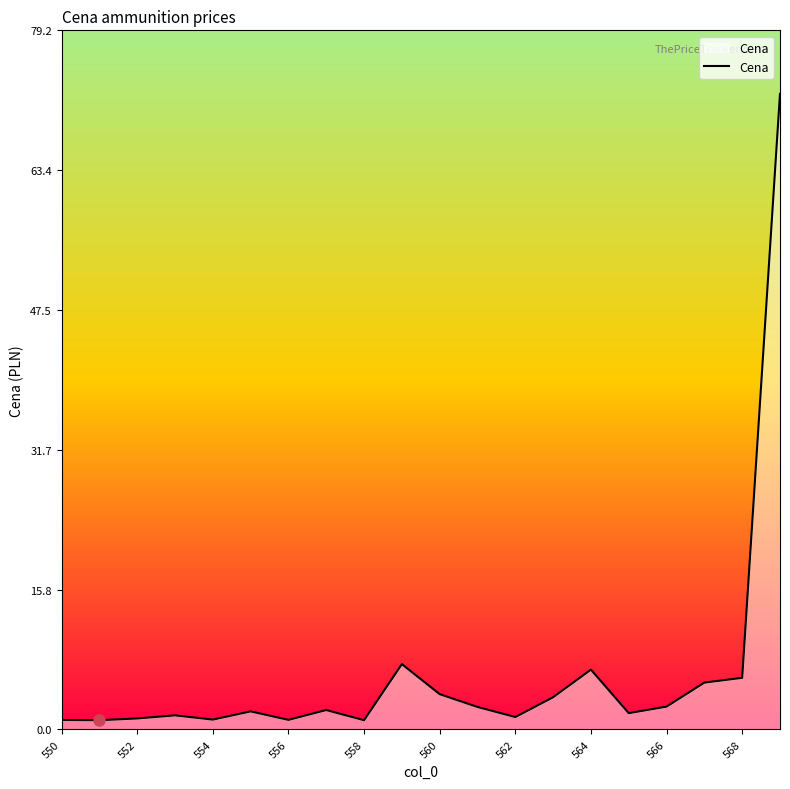

What is the maximum value shown in the chart?

72.0